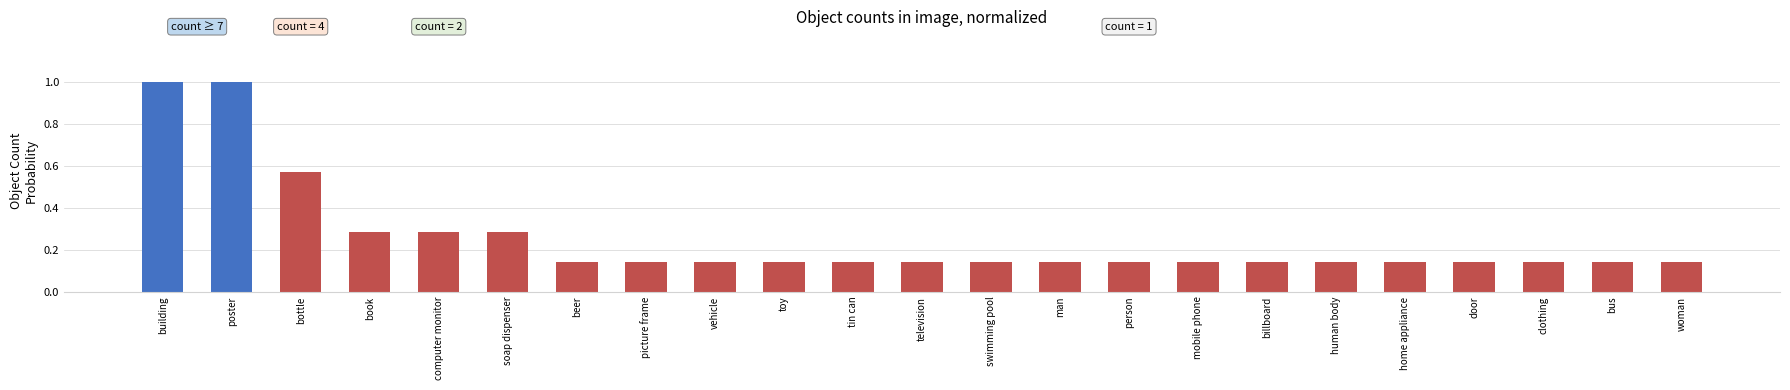

What is the label of the 23rd bar from the left?

woman